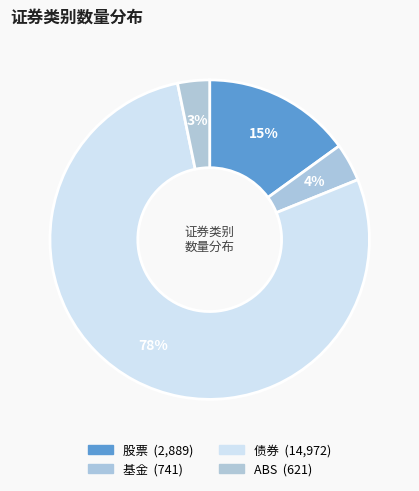

To the nearest percent, what percentage of the pie is ABS?

3%